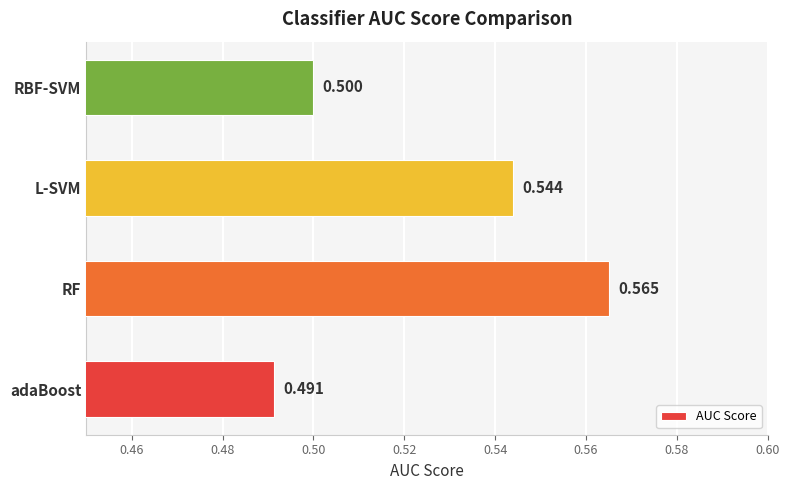

List the labels in order of value, smallest first.

adaBoost, RBF-SVM, L-SVM, RF